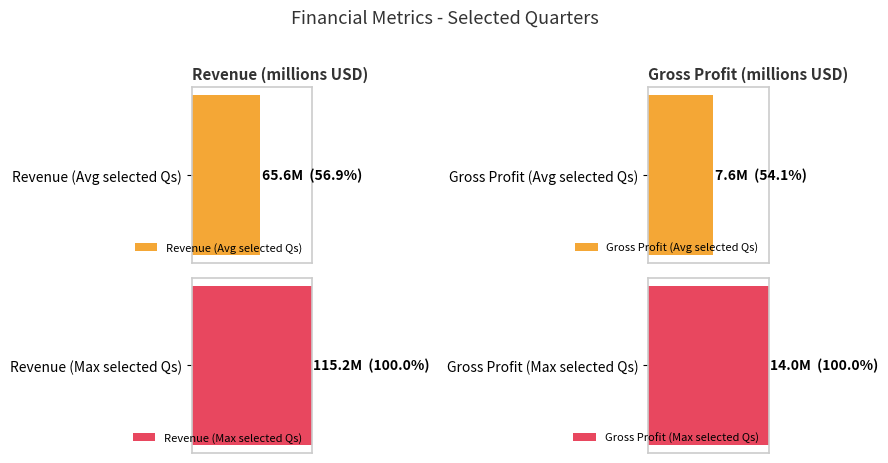

List the series in order of their peak value, lowest first.

Gross Profit, Revenue